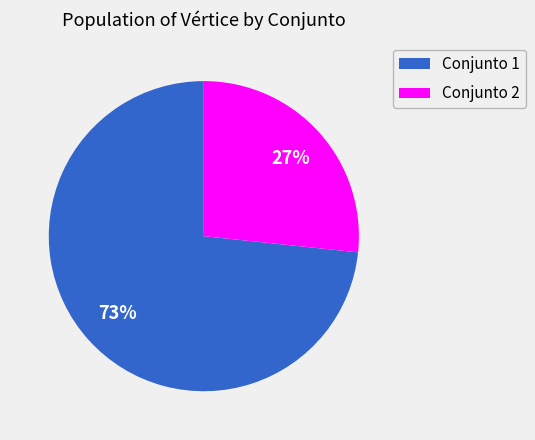

Between Conjunto 1 and Conjunto 2, which is larger?

Conjunto 1